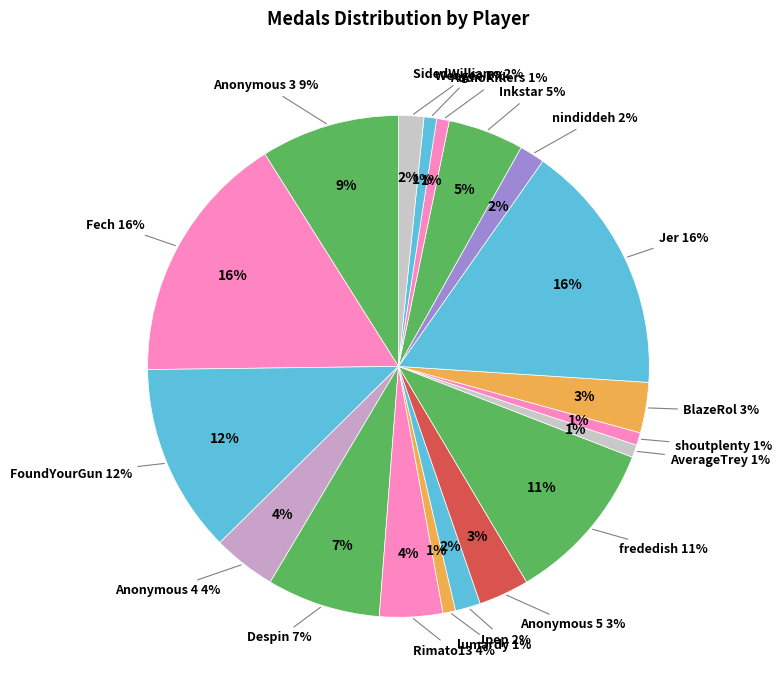

To the nearest percent, what portion does Anonymous 6 represent?

1%